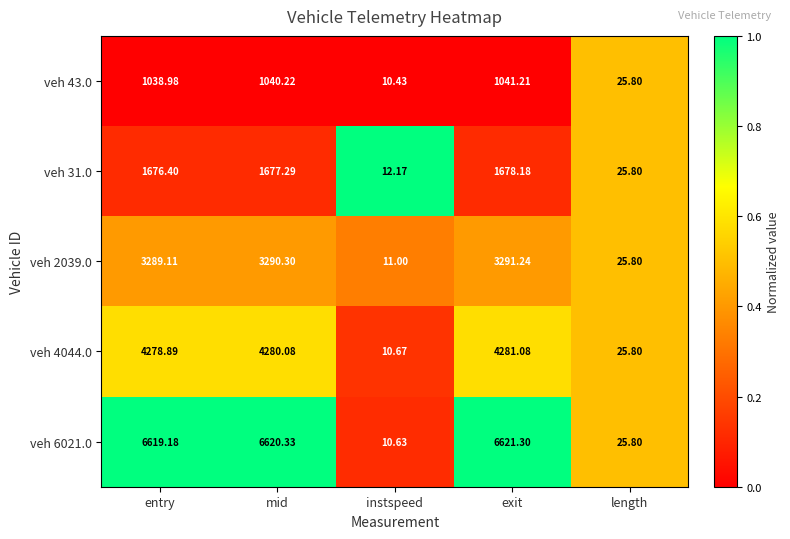

At which label is veh 6021.0 closest to 3315?

length